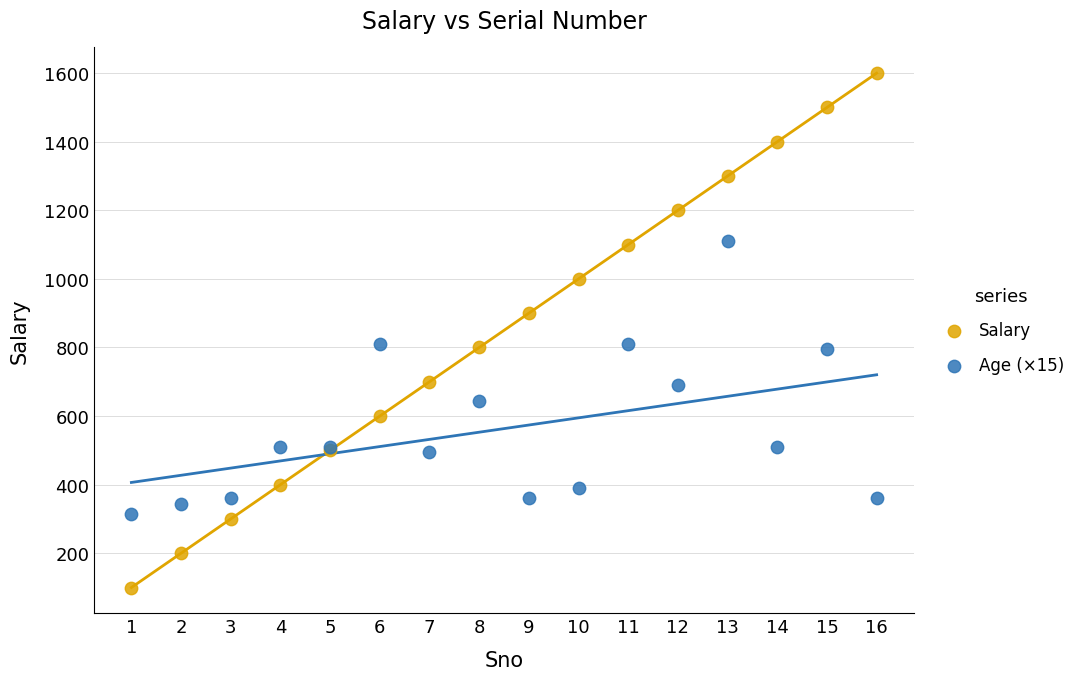

What is the X range (max minus min) for the scatter plot?

15